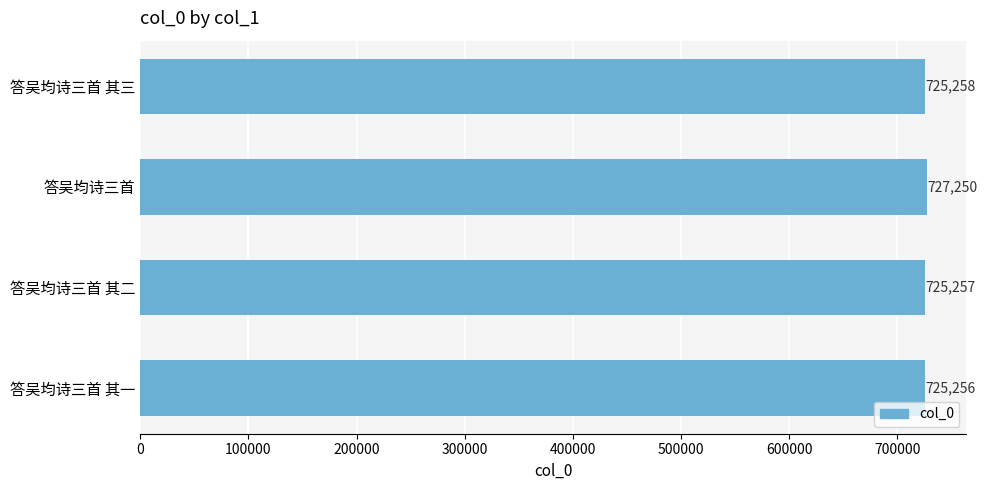

What is the label of the 2nd bar from the top?

答吴均诗三首